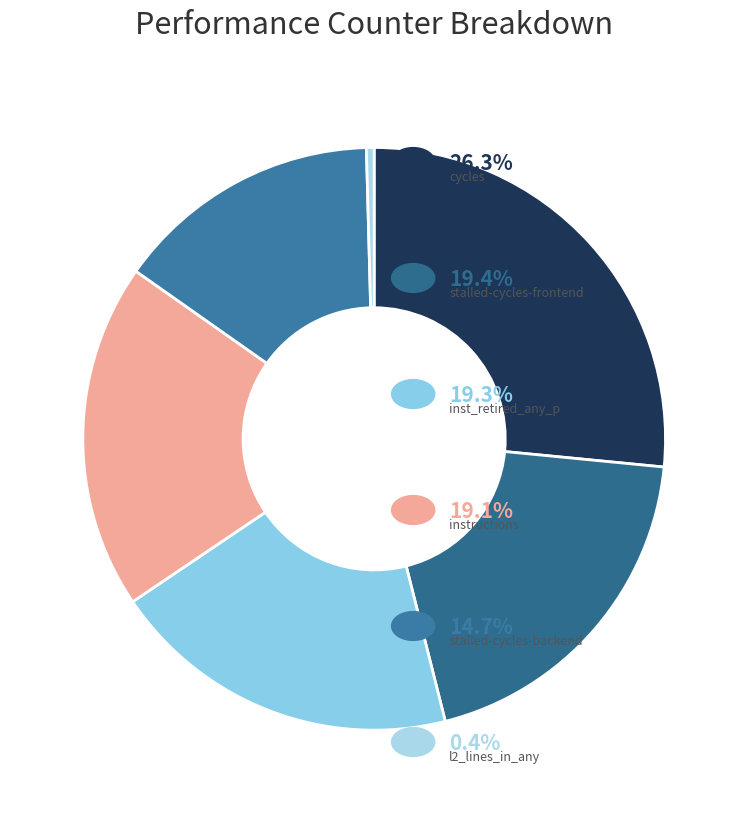

Count the number of slices in the pie.

6